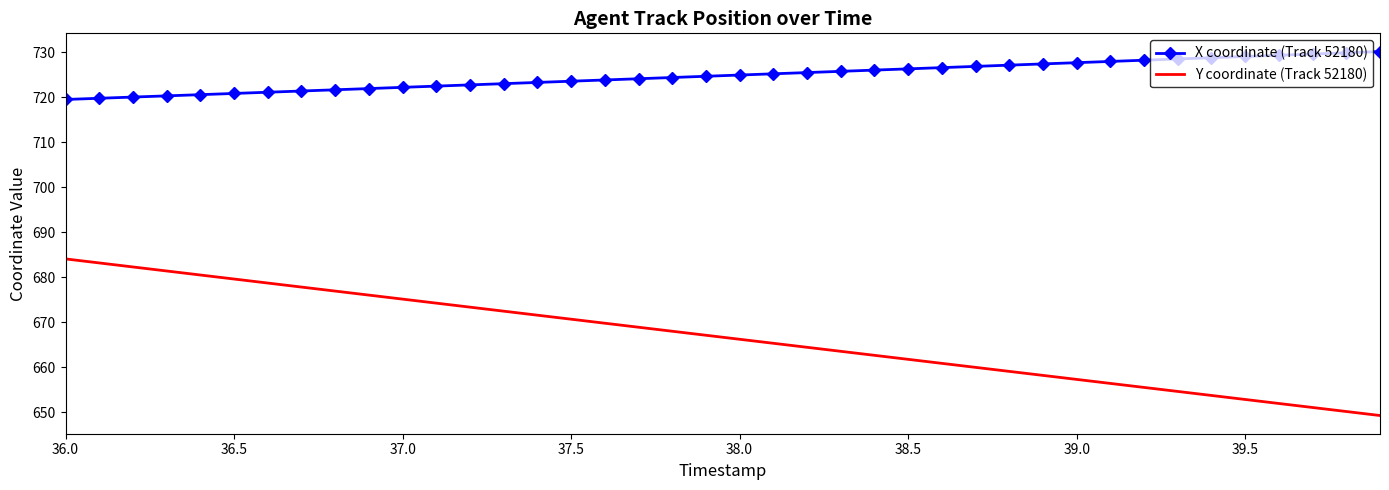

What is the minimum value shown in the chart?

649.2